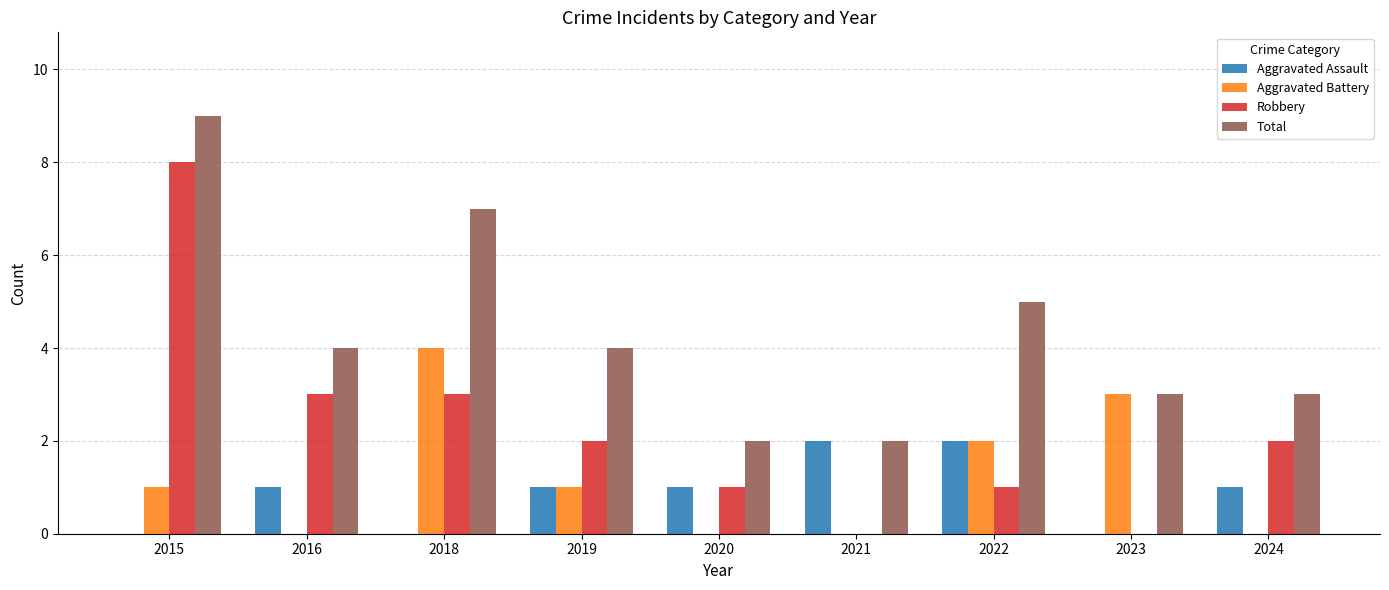

Is it true that Robbery equals 2 at 2024?

True